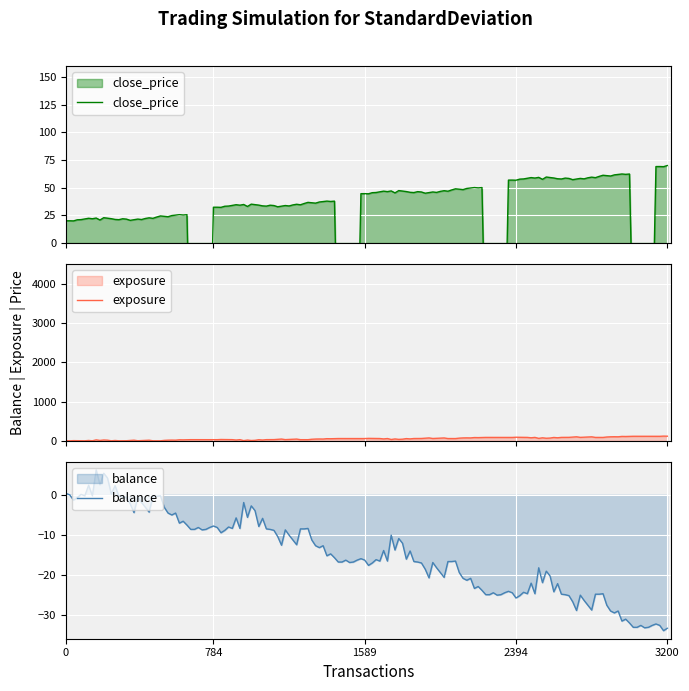

What is the minimum value for balance?

-34.0